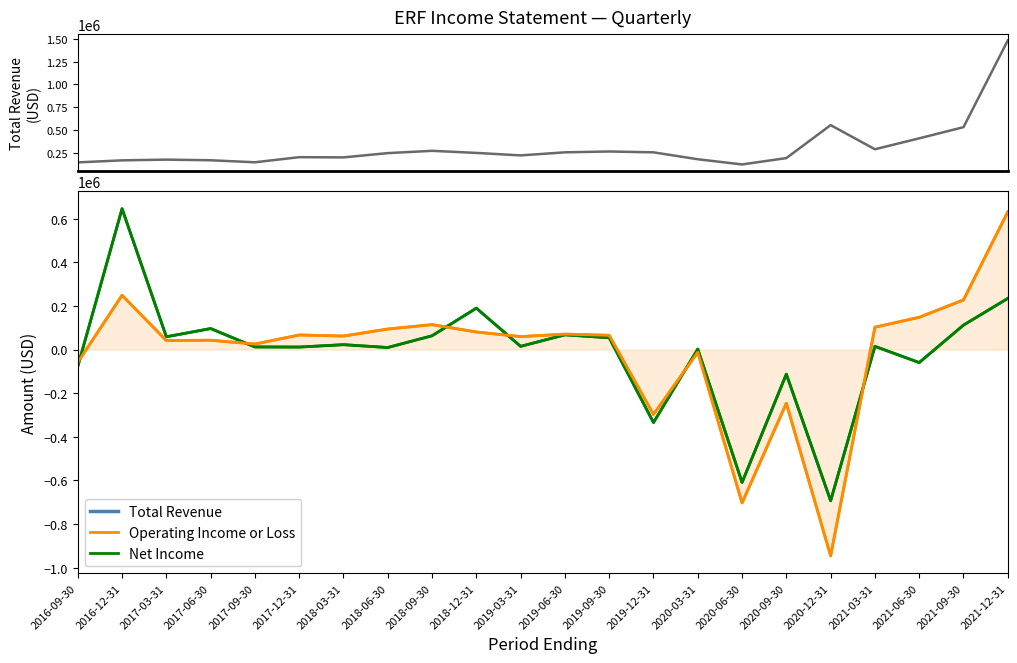

At which label does Net Income reach its peak?

2016-12-31